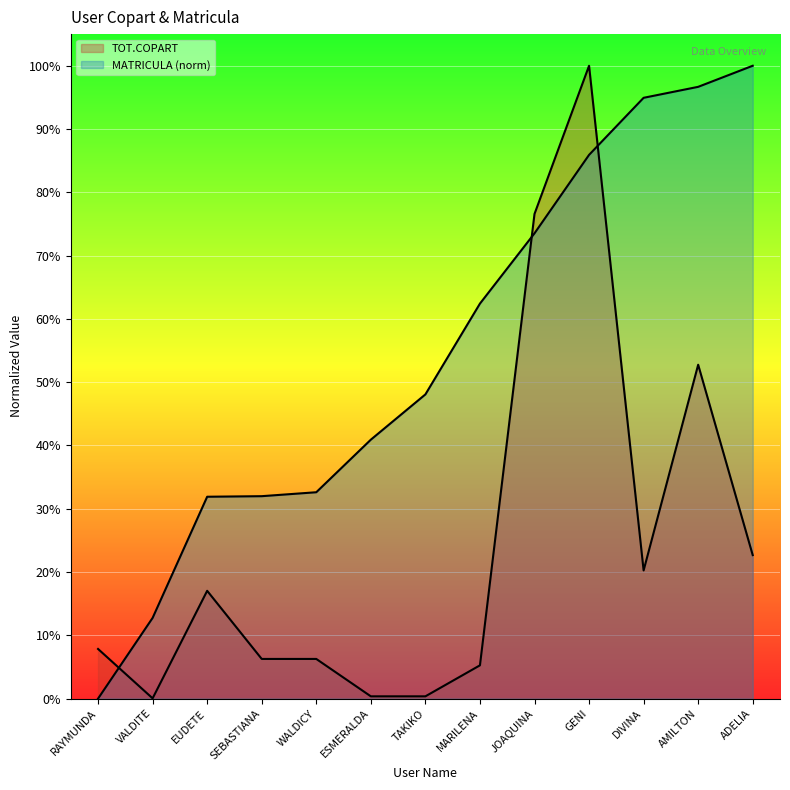

Which label corresponds to the largest value in the chart?

GENI